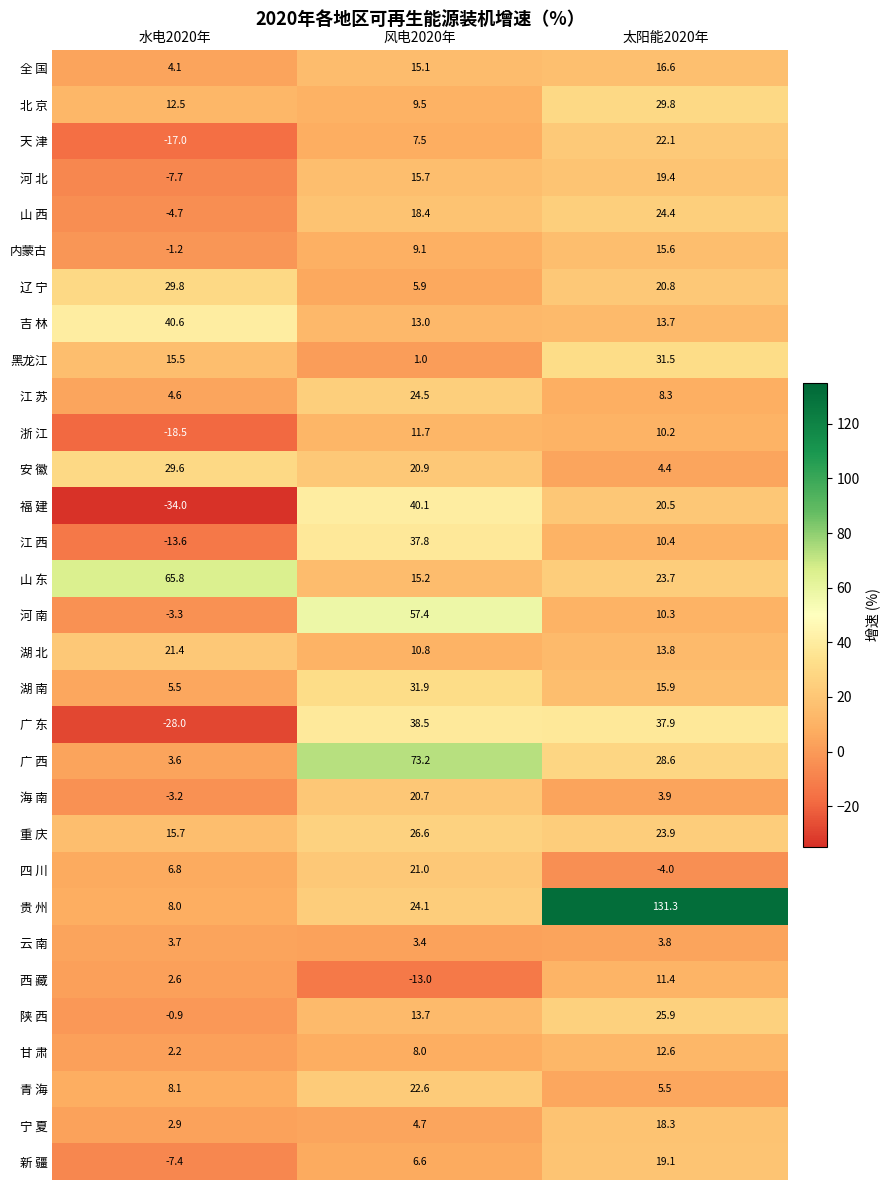

Which series has the largest total across all categories?

贵 州